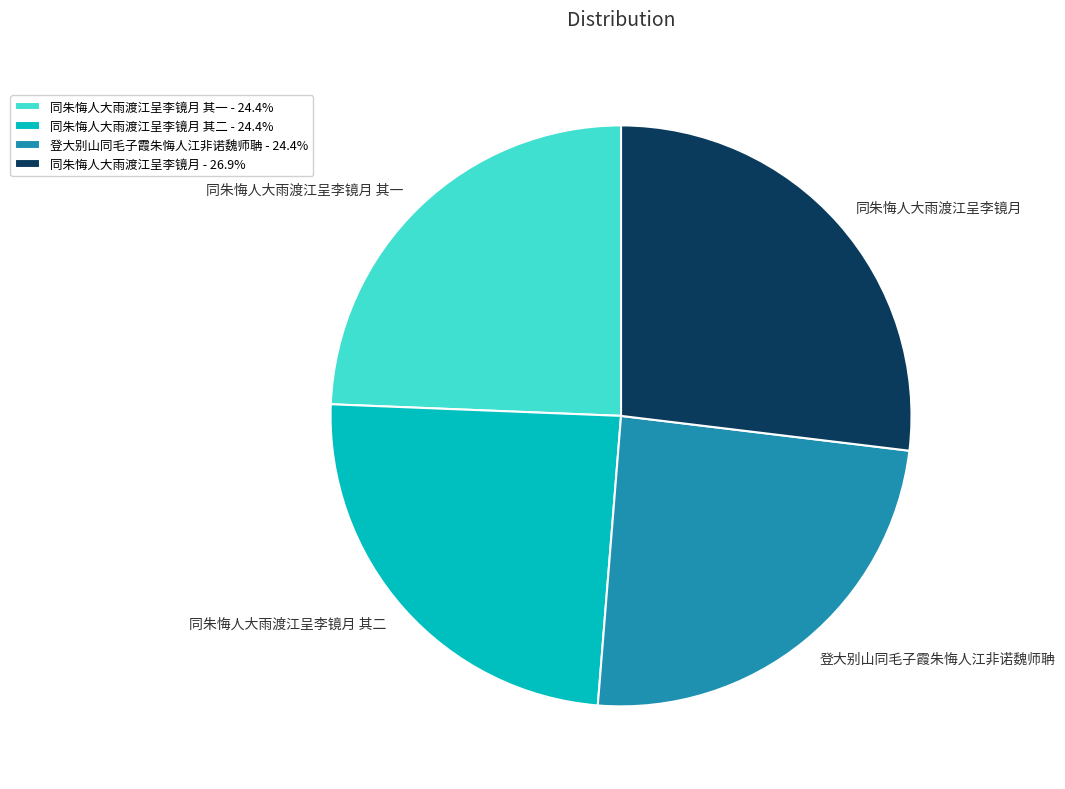

Between 同朱悔人大雨渡江呈李镜月 其二 and 同朱悔人大雨渡江呈李镜月, which is larger?

同朱悔人大雨渡江呈李镜月